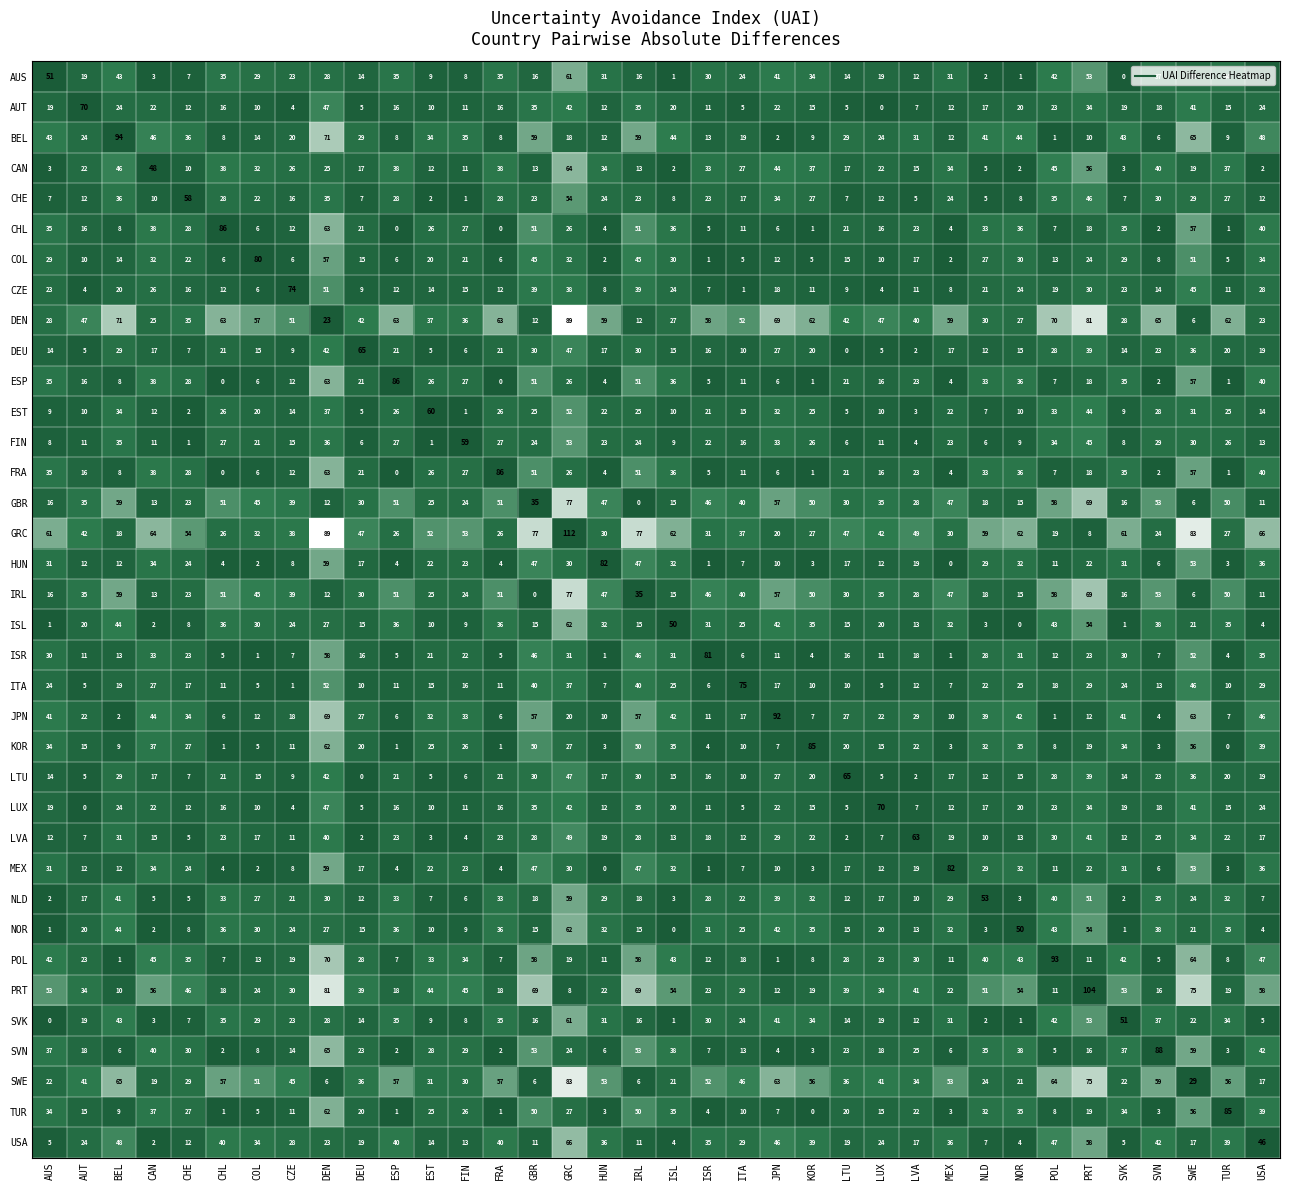

What is the maximum value shown in the chart?

112